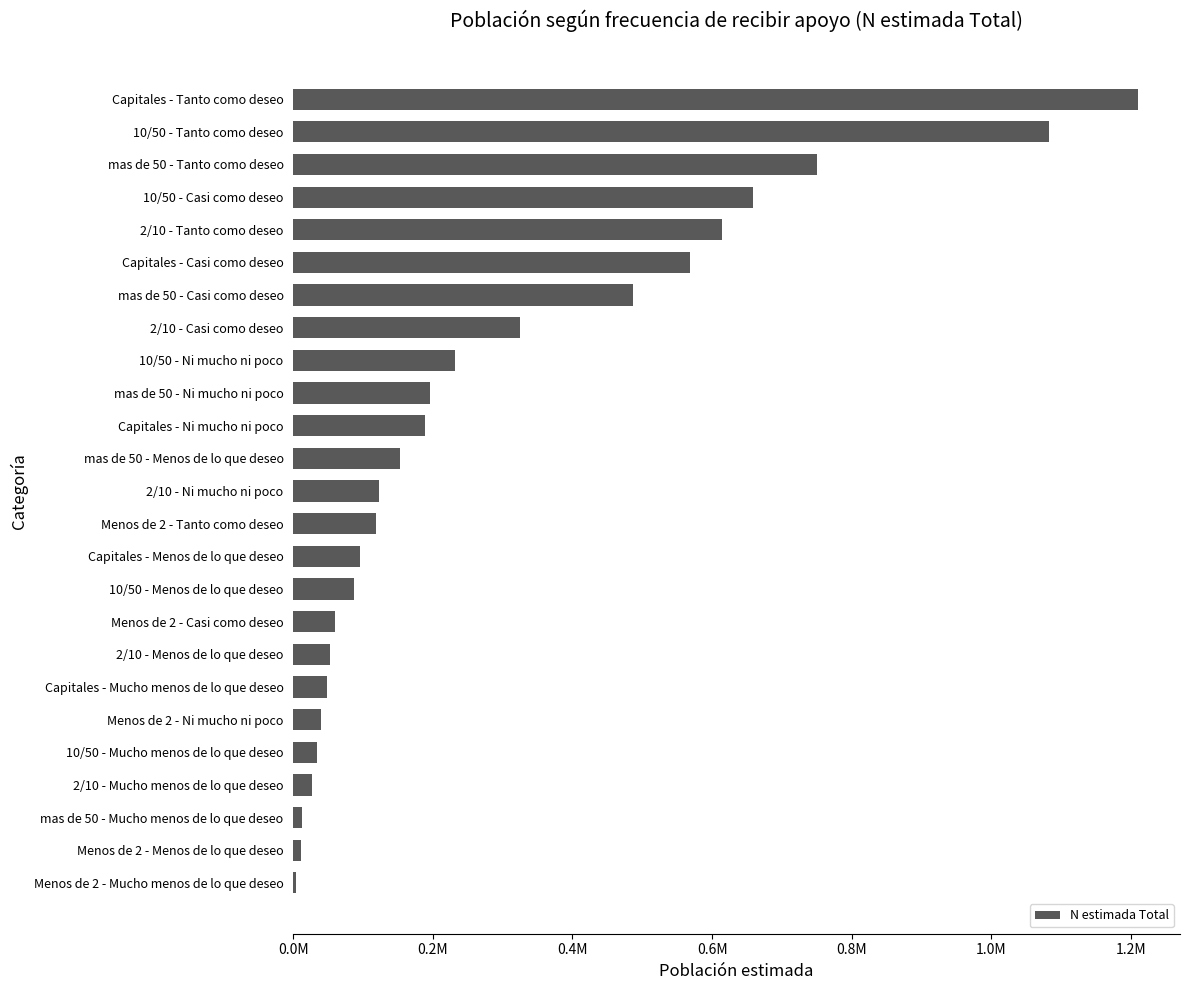

What is the average value?

287056